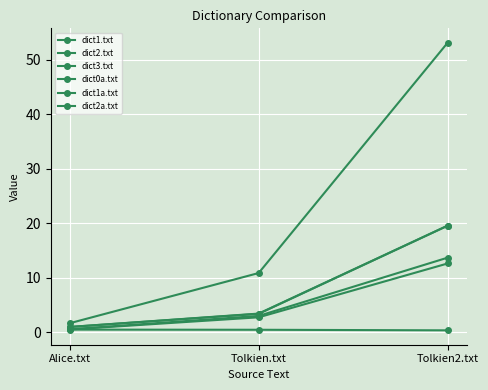

Which category has the lowest value across all series?

Tolkien2.txt